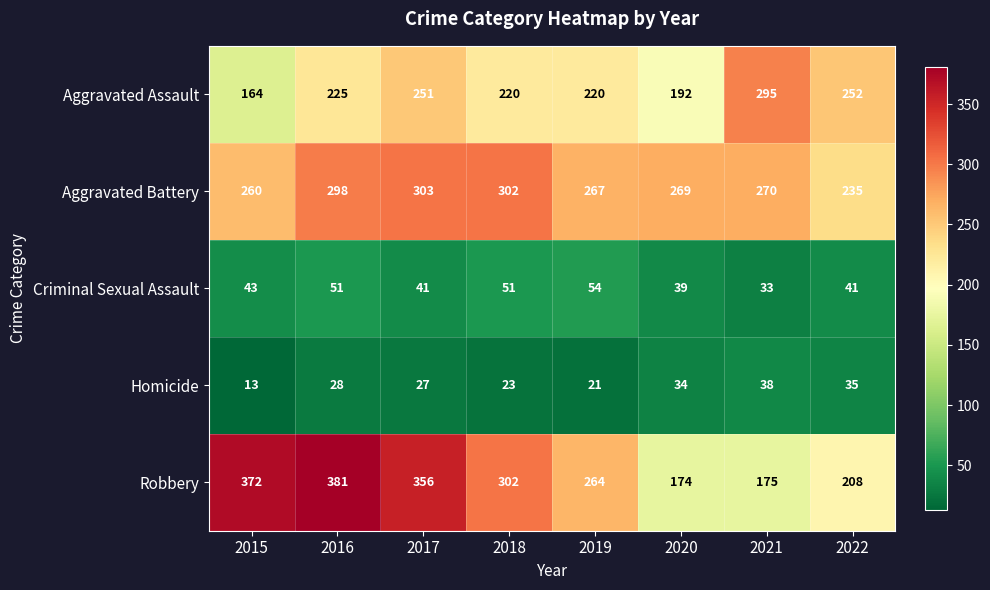

What is the average value of the Aggravated Battery series?

276